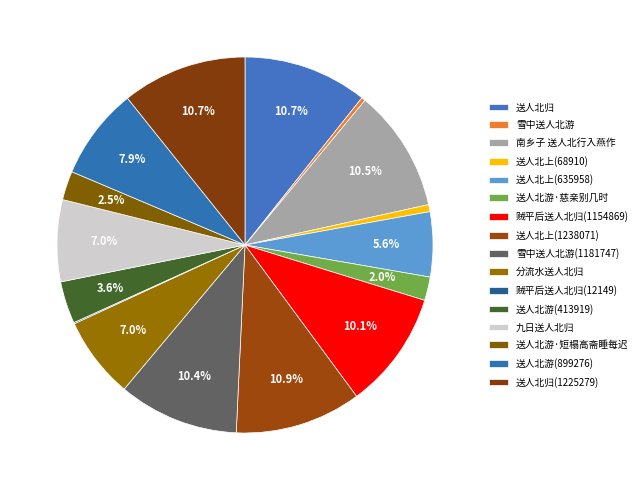

What is the smallest slice in the pie chart?

贼平后送人北归(12149)